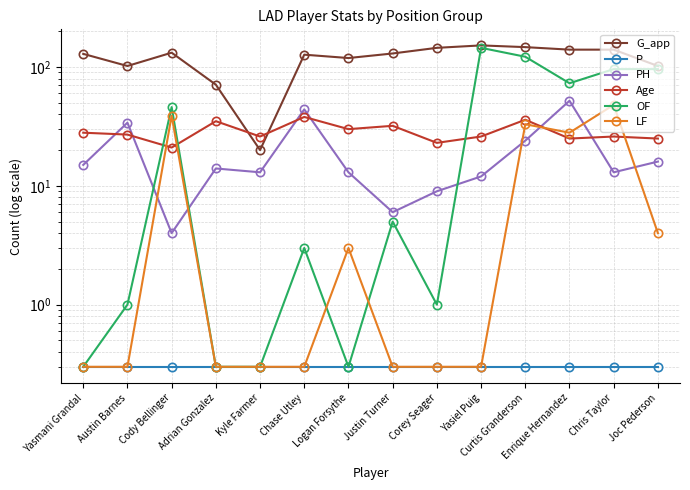

List the labels in order of LF value, largest first.

Chris Taylor, Cody Bellinger, Curtis Granderson, Enrique Hernandez, Joc Pederson, Logan Forsythe, Yasmani Grandal, Austin Barnes, Adrian Gonzalez, Kyle Farmer, Chase Utley, Justin Turner, Corey Seager, Yasiel Puig